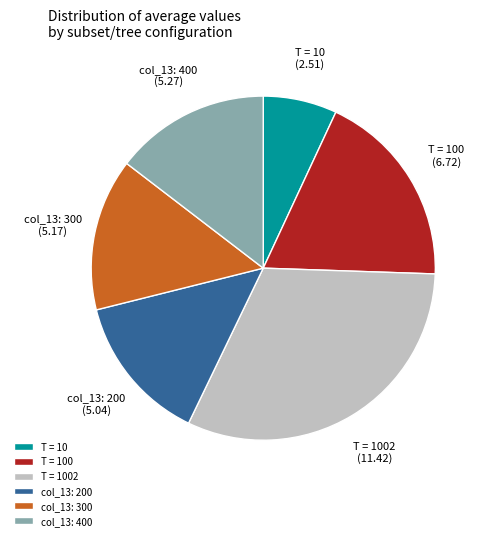

Do T = 1002 and col_13: 200 together represent more than half of the pie?

No